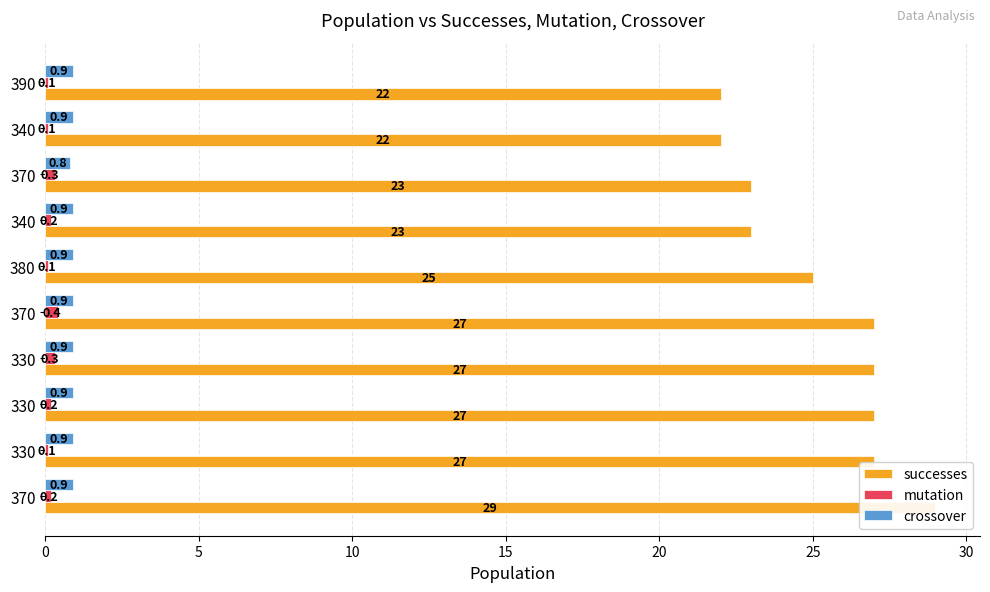

What are all the series names shown in the legend?

successes, mutation, crossover